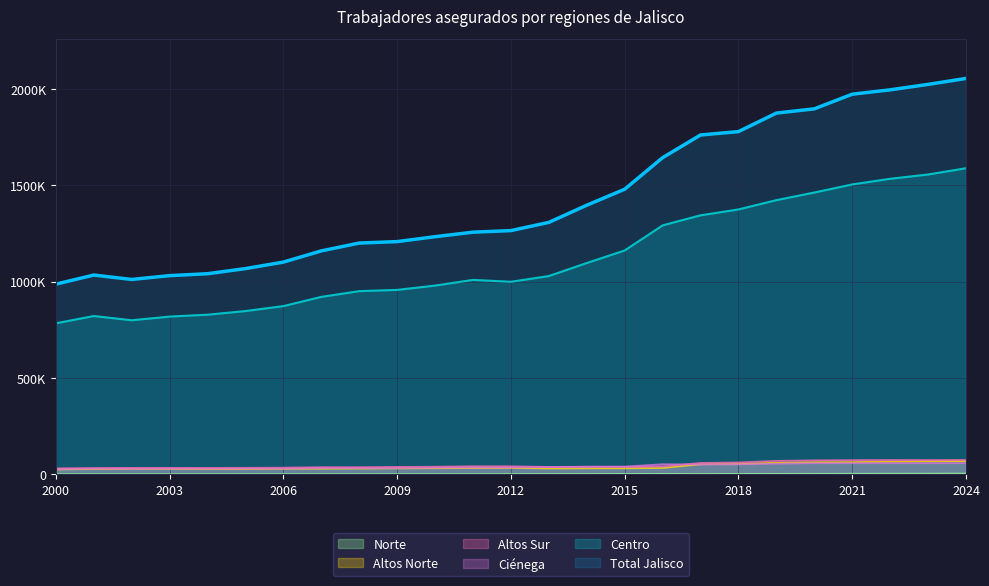

True or false: Altos Norte has a value of 63478 at 2021.

True